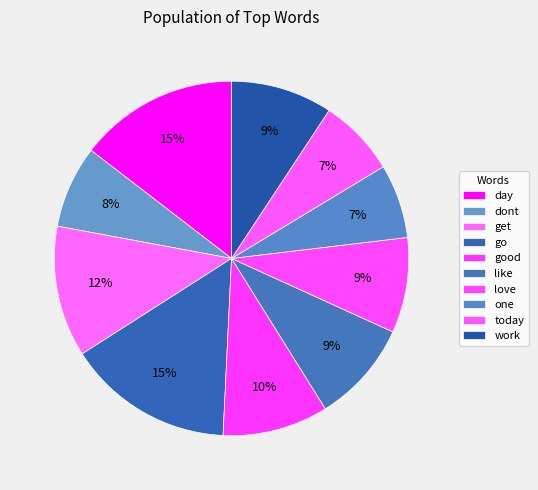

How many slices are in this pie chart?

10